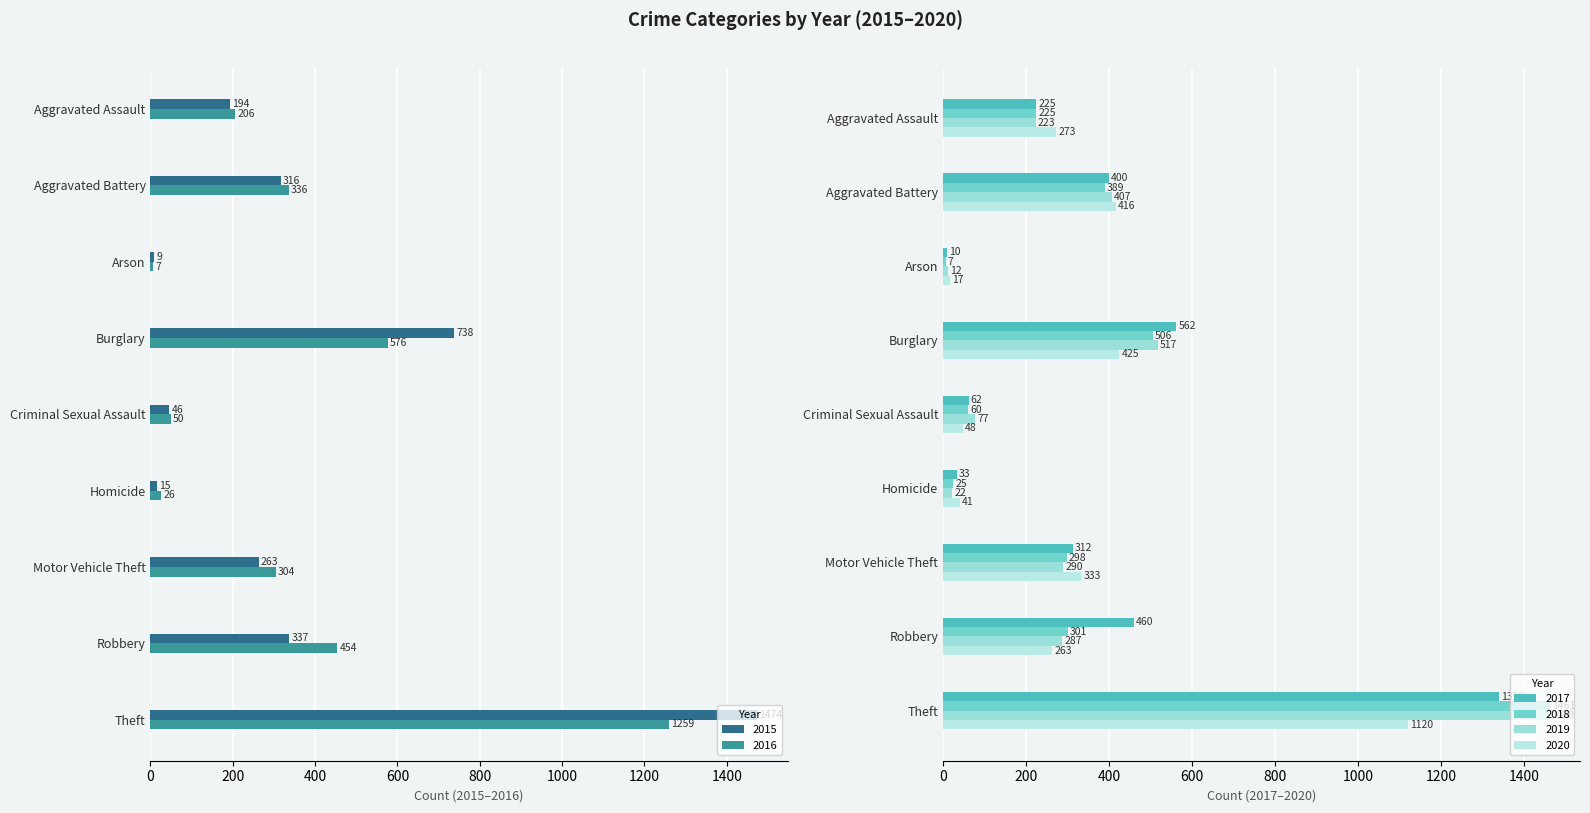

How many groups of bars are there?

9